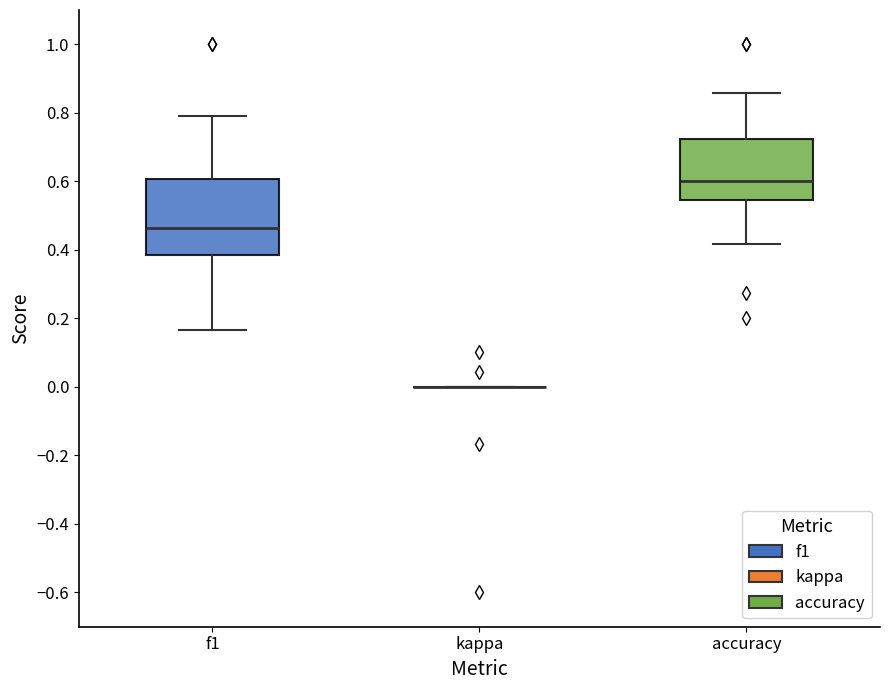

Reading left to right, read every box against the y-axis: the position of its median line, the range the box covers, and the ends of its whiskers. The values are not printed on the chart, so give them approximately, as read against the axis.

f1: median 0.46, box 0.38 to 0.60, whiskers 0.16 to 0.80
kappa: box collapsed to a line at 0.00, whiskers 0.00 to 0.00
accuracy: median 0.60, box 0.54 to 0.72, whiskers 0.42 to 0.86